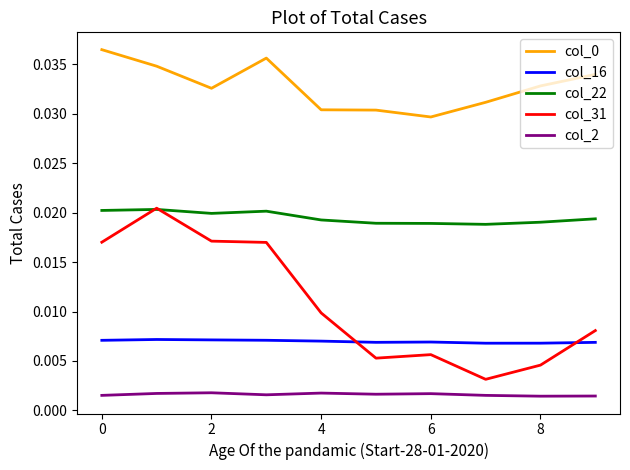

True or false: col_16 and col_0 intersect in this chart.

False